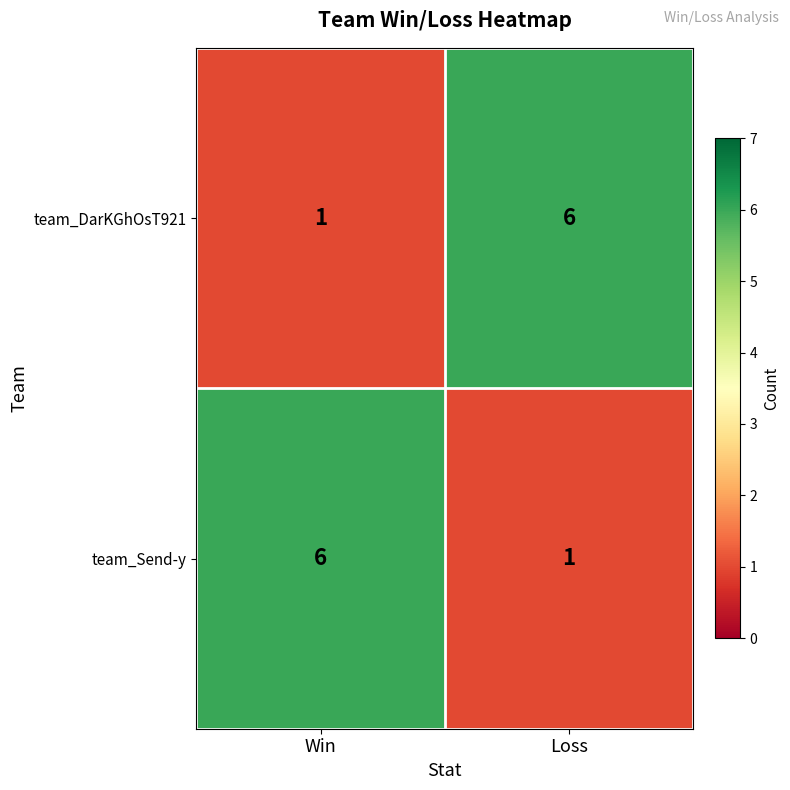

The value of team_Send-y at Win is 6. True or false?

True